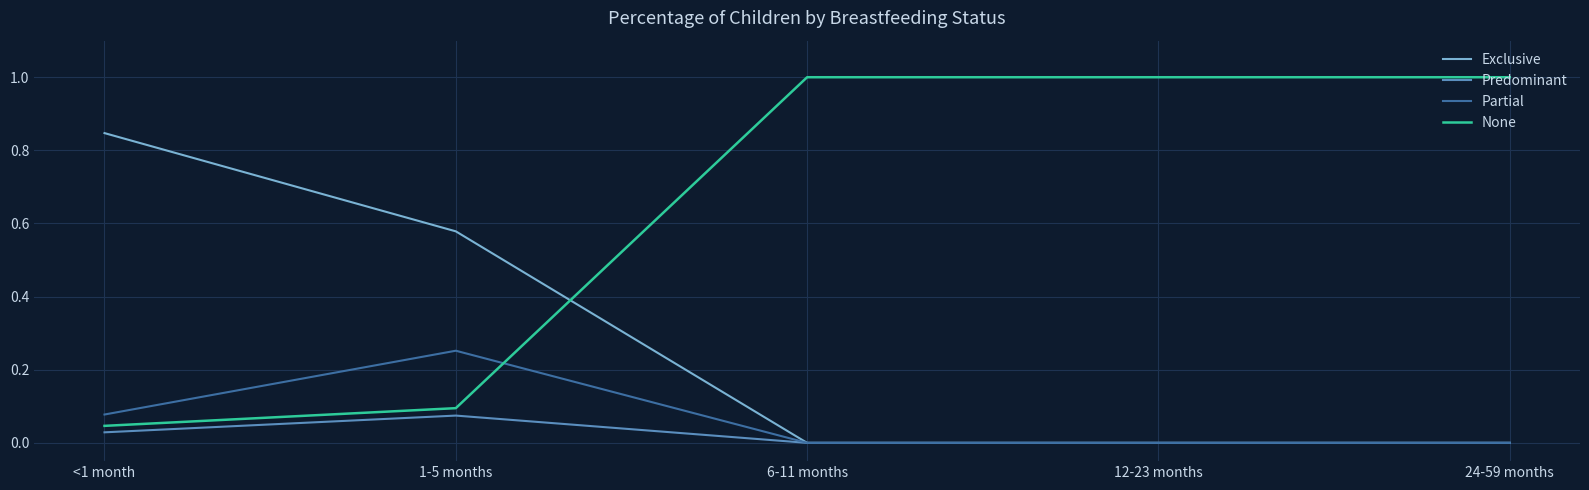

Is it true that None equals 1.4 at 24-59 months?

False